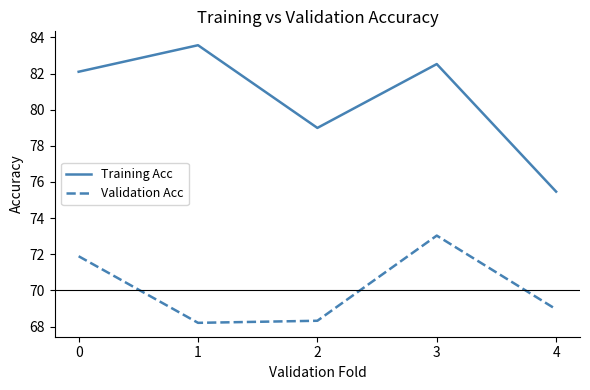

At which category is the sum across all series the highest?

3